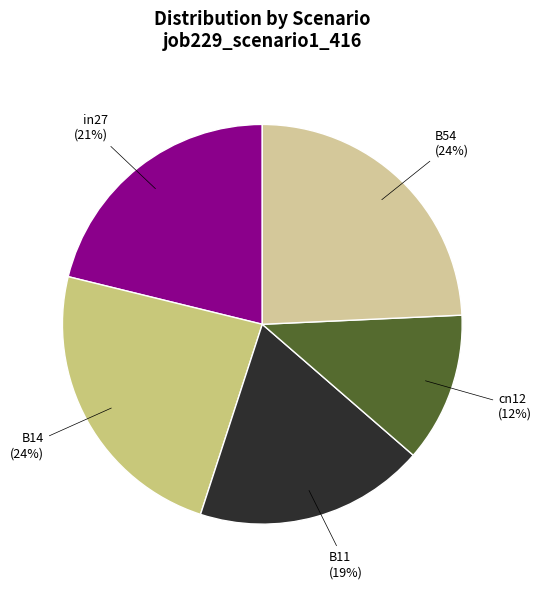

Between B54 and in27, which is larger?

B54